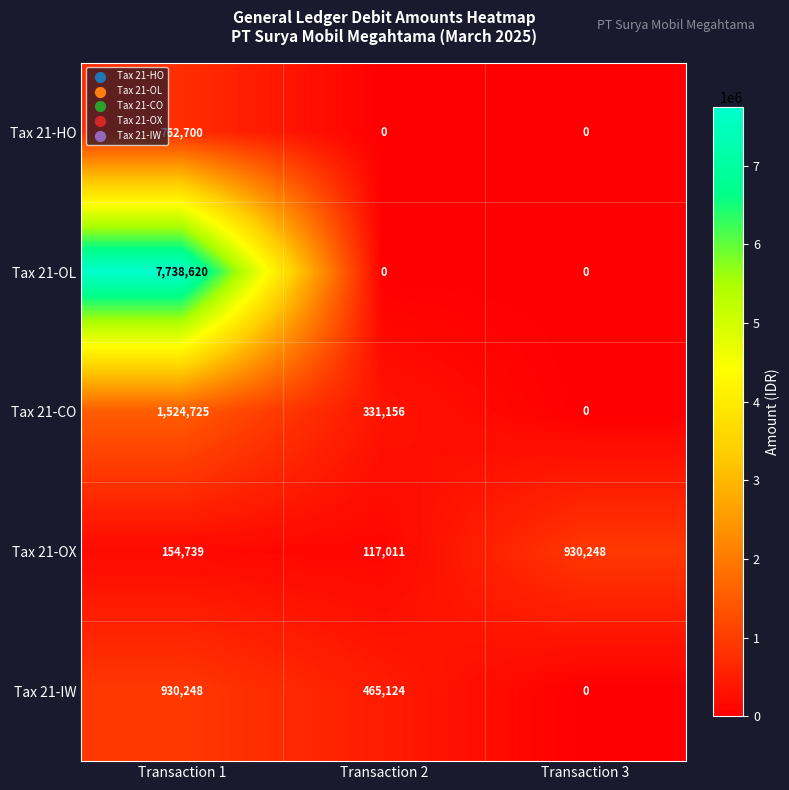

Reading left to right, list all the values displayed in this chart.

Tax 21-HO: 762700	0	0
Tax 21-OL: 7738620	0	0
Tax 21-CO: 1524725	331156	0
Tax 21-OX: 154739	117011	930248
Tax 21-IW: 930248	465124	0